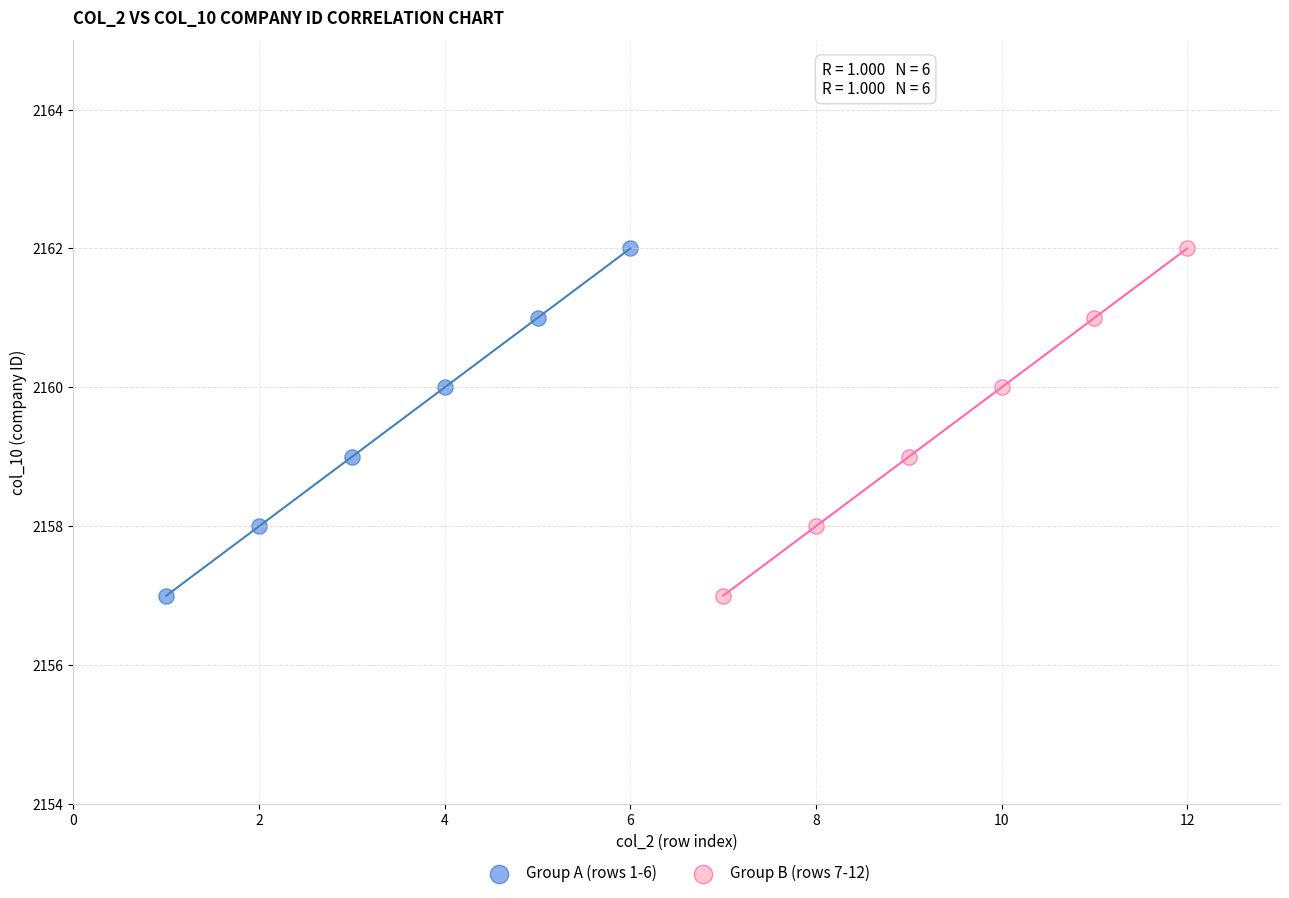

What are all the series names shown in the legend?

Group A (rows 1-6), Group B (rows 7-12)